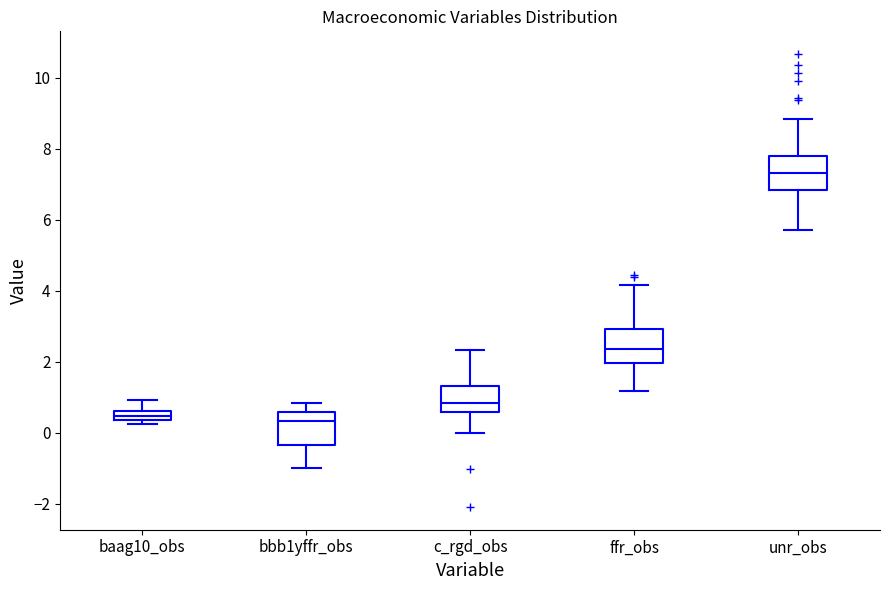

Which box's median line is the highest?

unr_obs